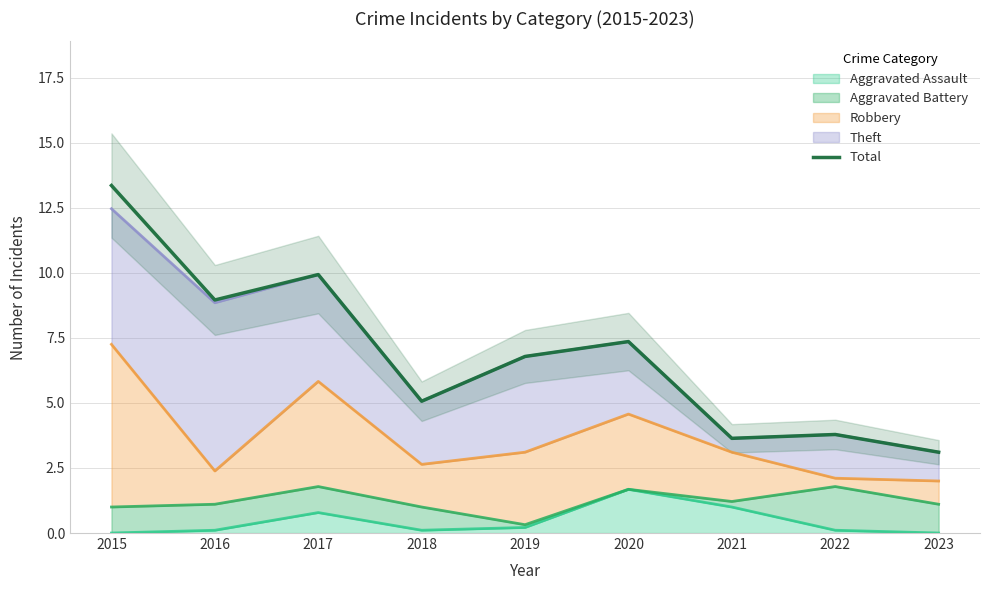

Reading right to left, what are all the values shown in this chart?

3.1	3.8	3.6	7.4	6.8	5.1	9.9	9.0	13.4